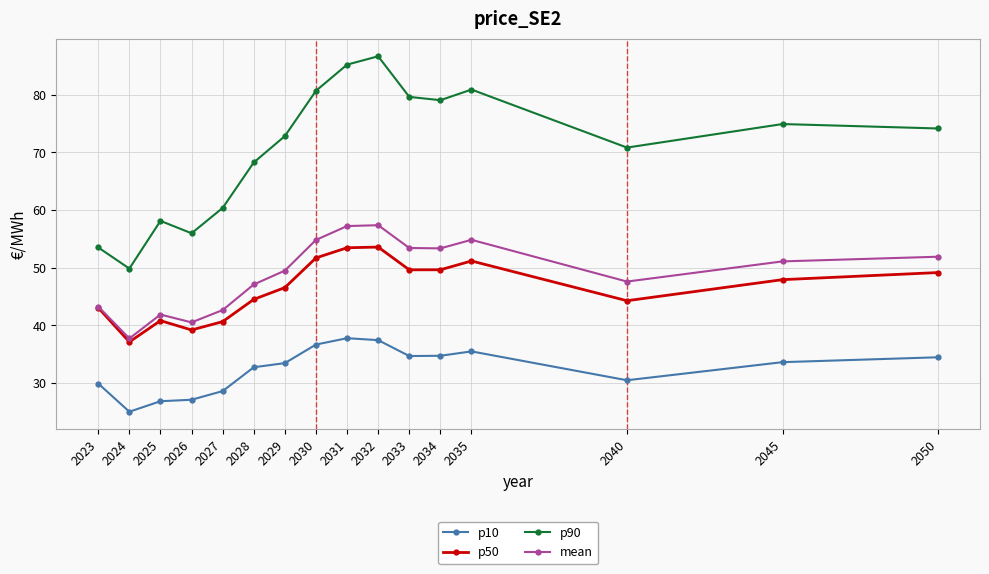

How many lines are shown in the chart?

4